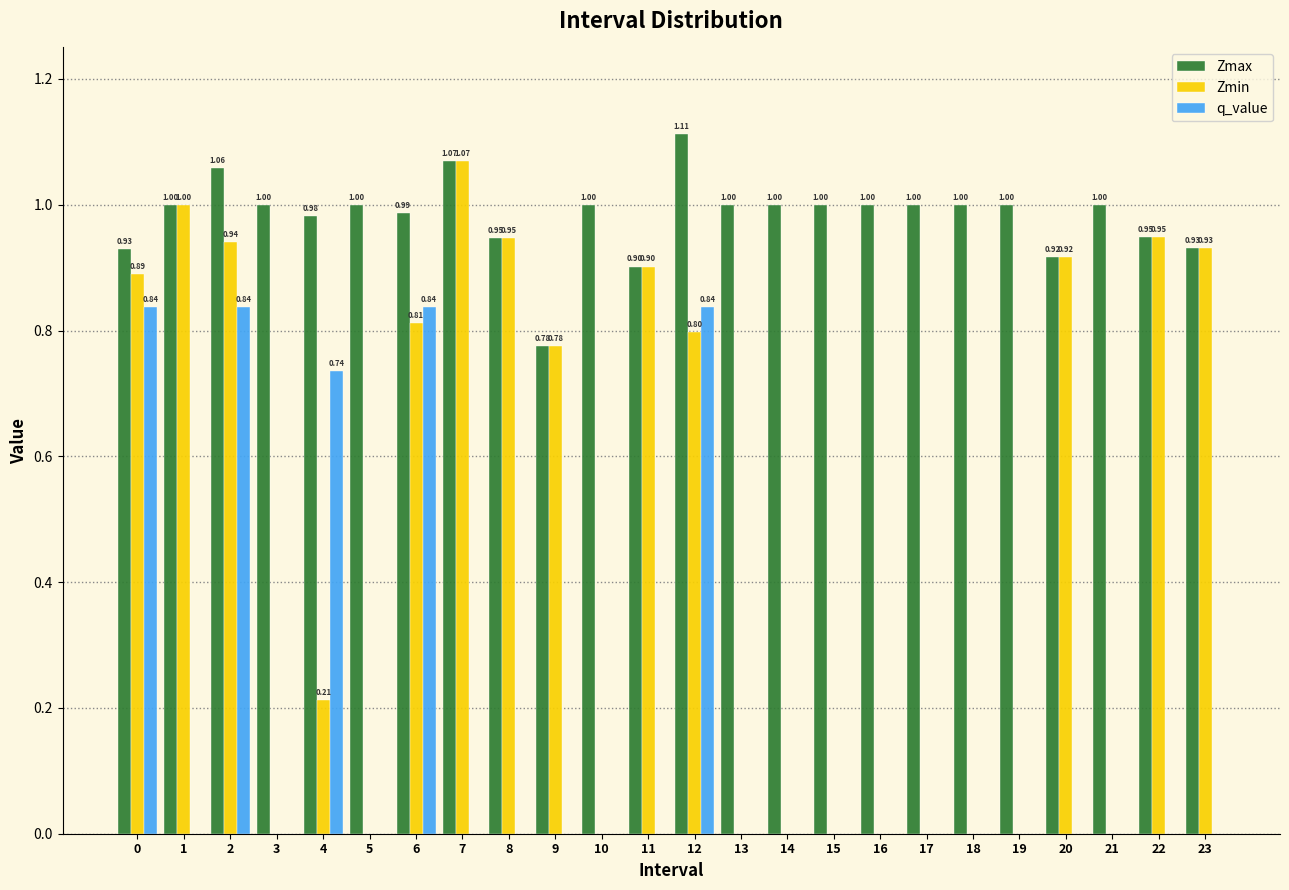

Which series has the largest total across all categories?

Zmax